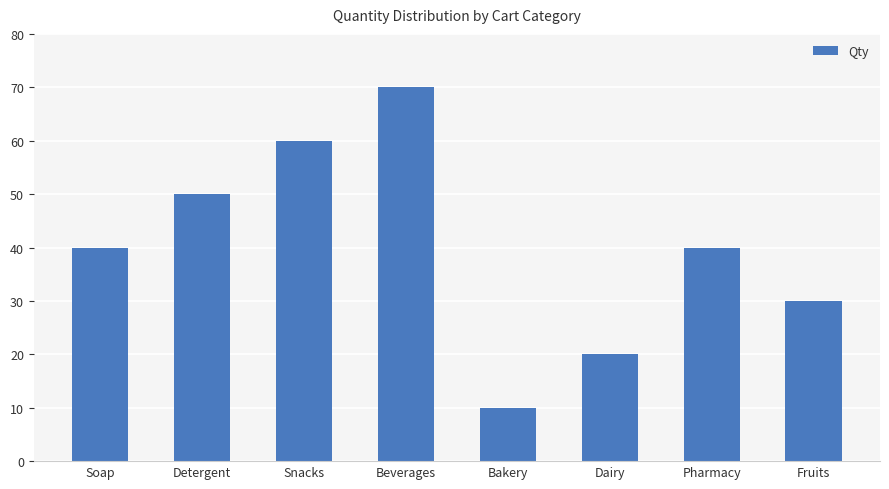

Is it true that the value at Pharmacy is 40?

True